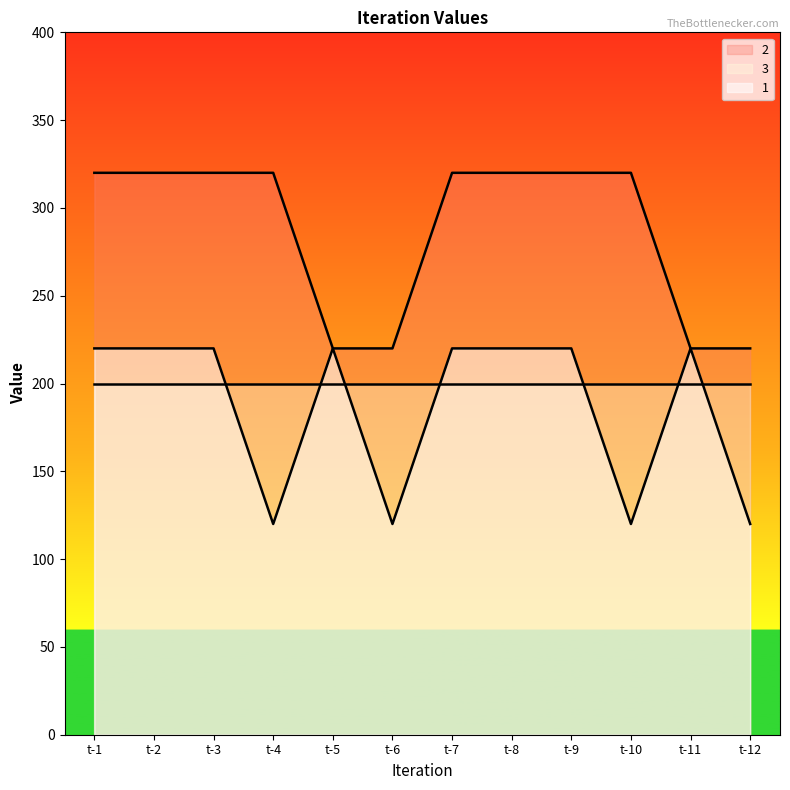

At which label is 1 closest to 170?

t-1